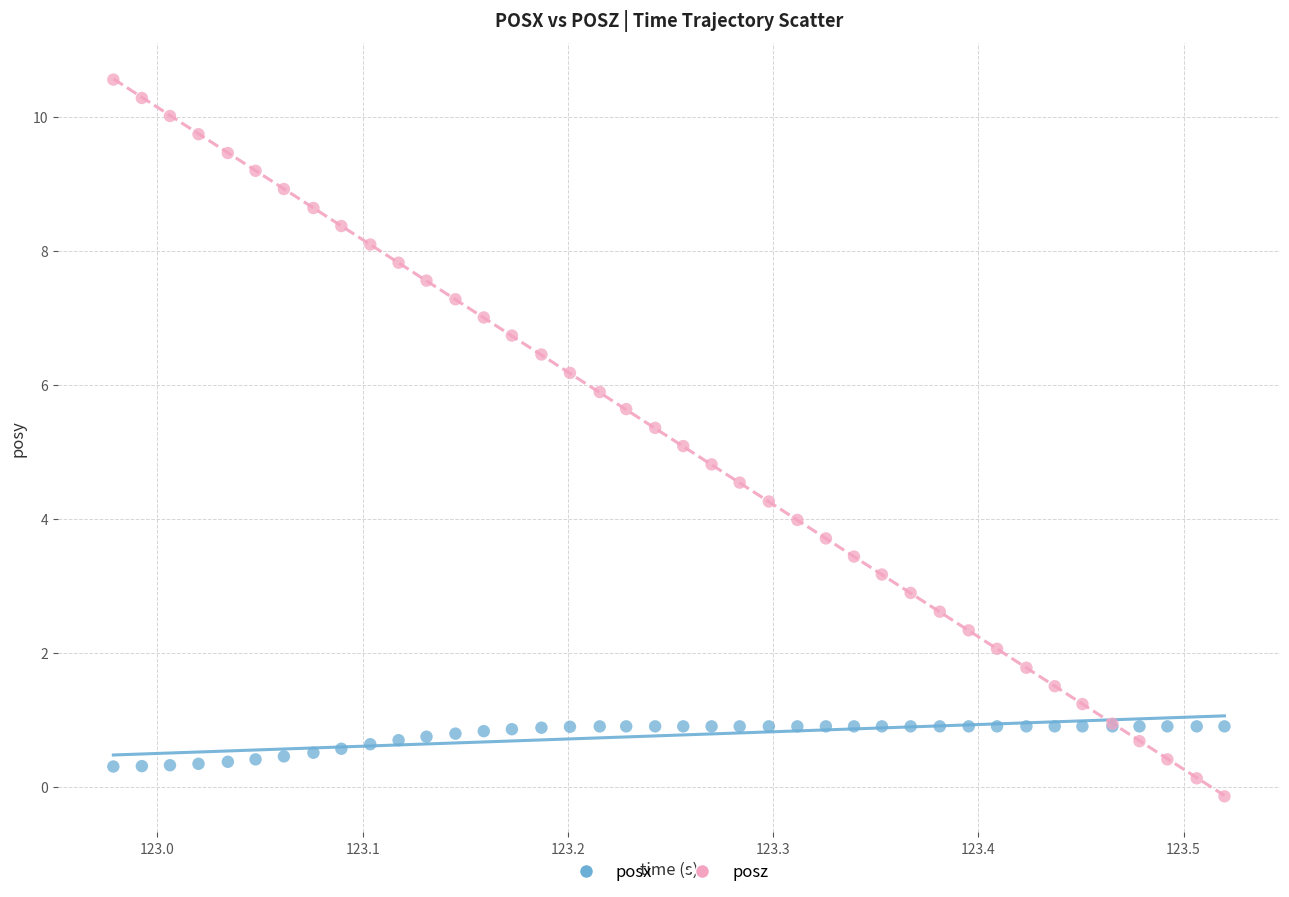

Which series contains the lowest Y value?

posz